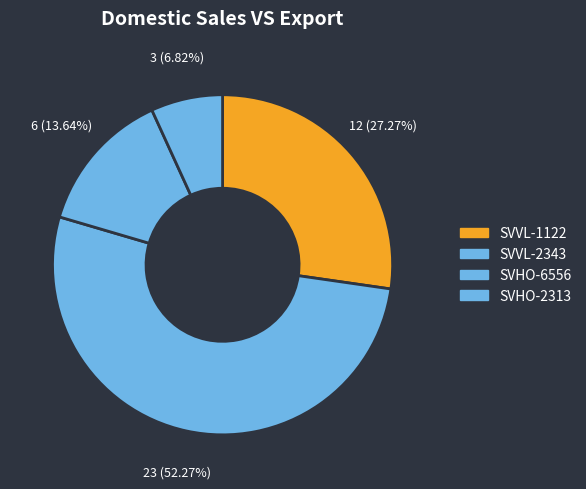

How many slices are in this pie chart?

4